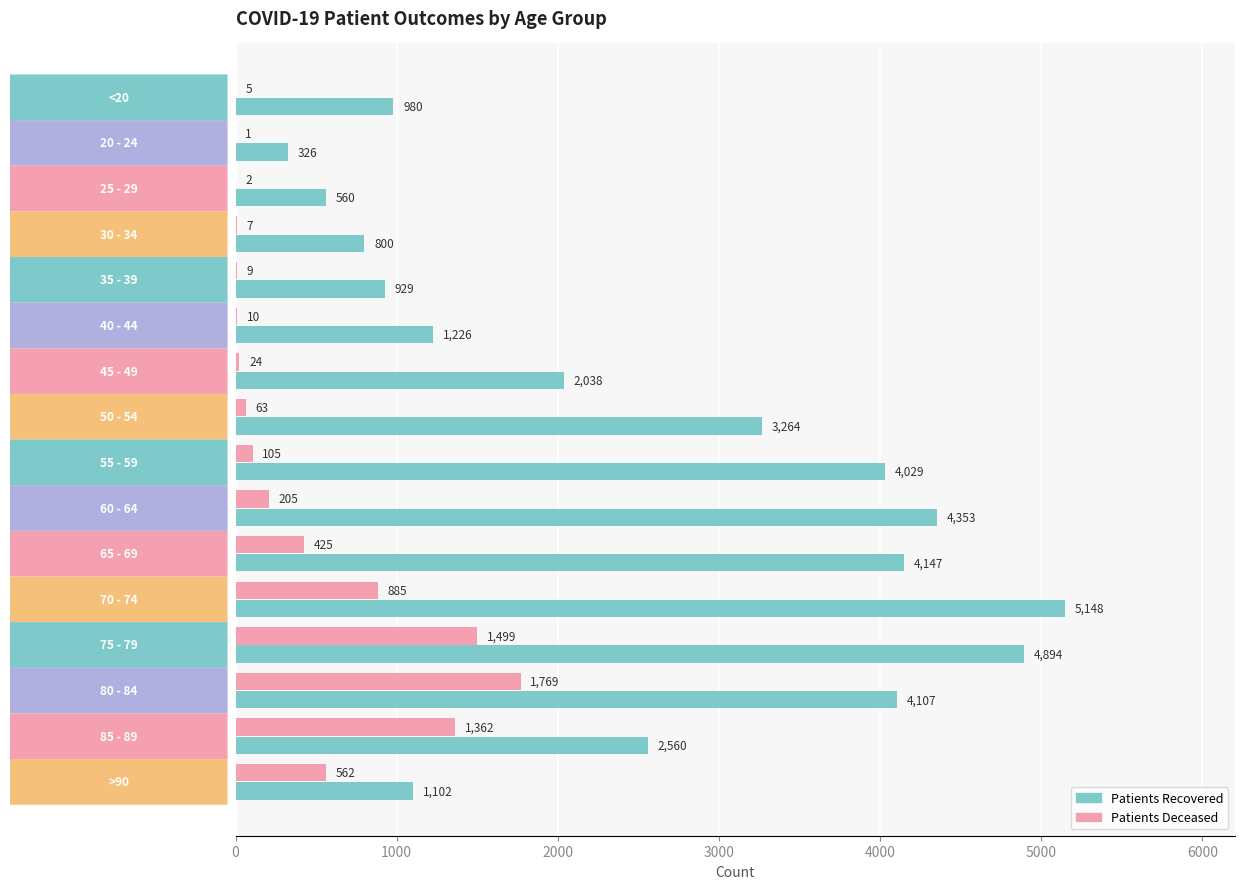

What is the greatest value displayed?

5148